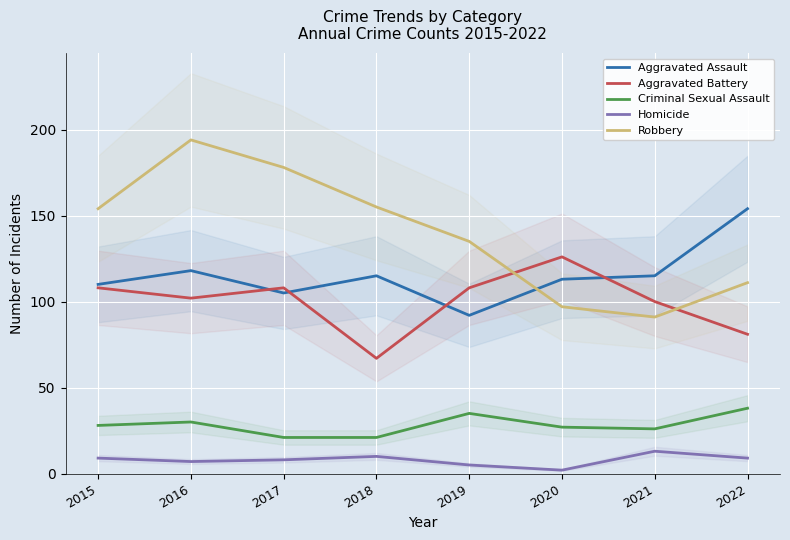

What is the sum of the Aggravated Battery values at 2016 and 2015?

210